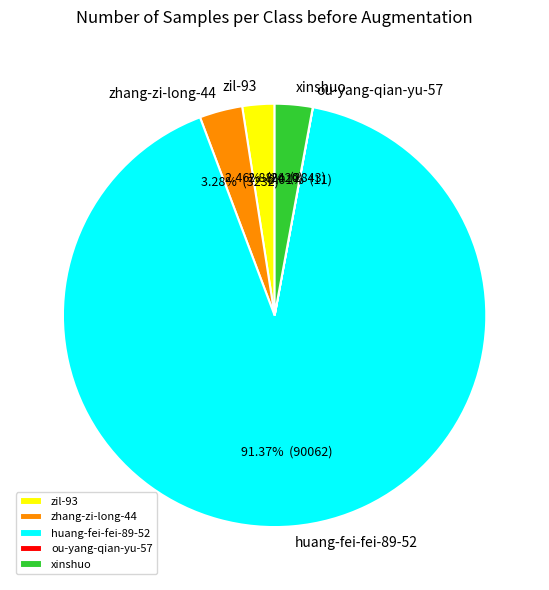

The huang-fei-fei-89-52 slice represents 99% of the pie. True or false?

False